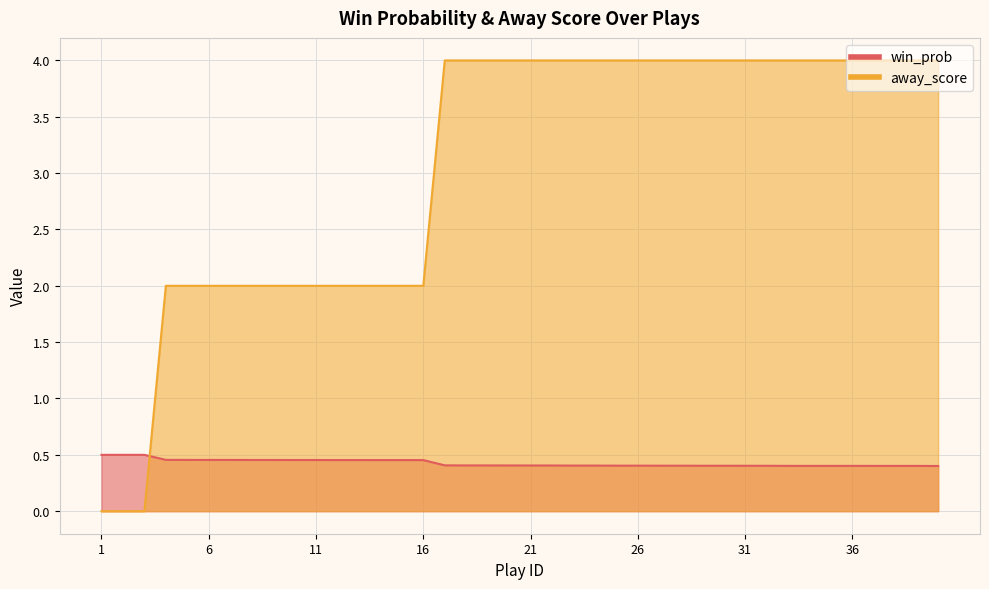

True or false: away_score has a value of 2.0 at 13.

True